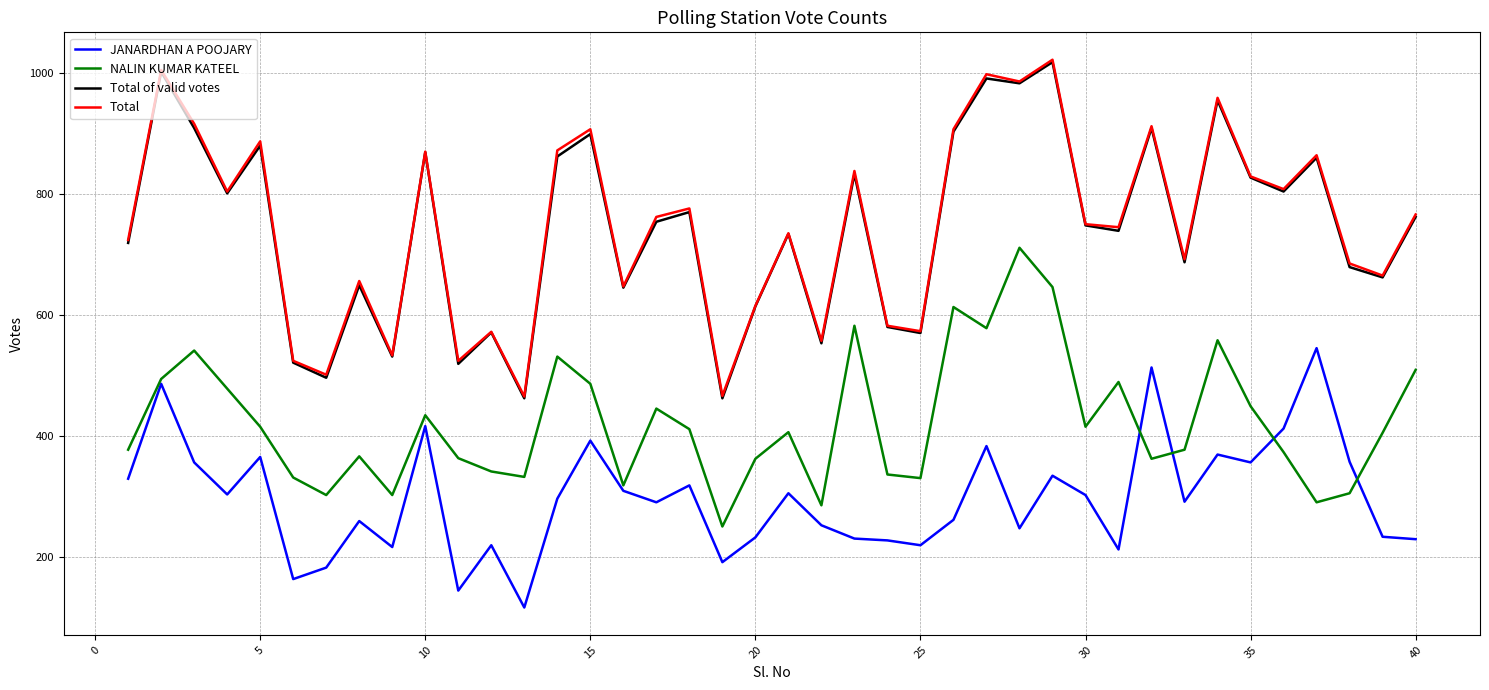

How many interior local peaks does the Total series have?

14